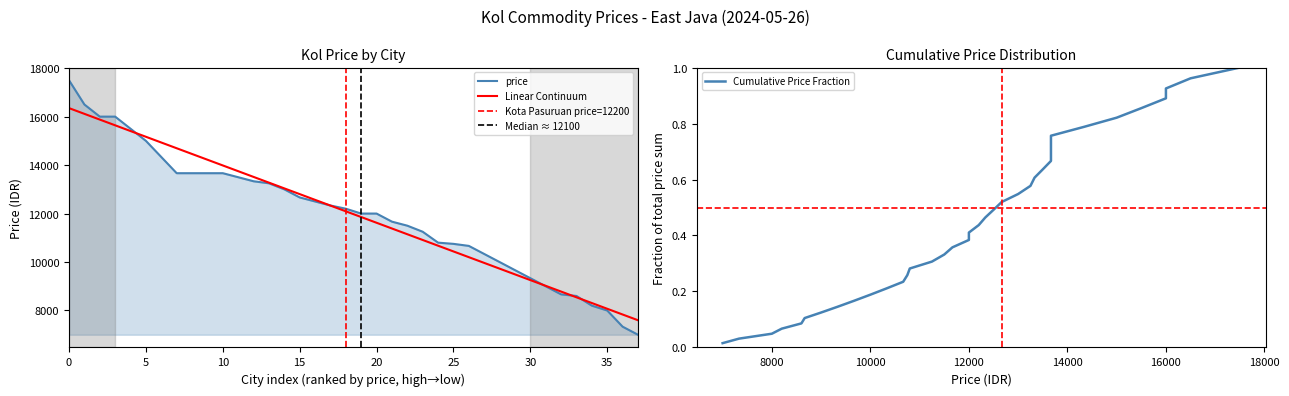

What is the maximum value for Linear Continuum?

16351.1